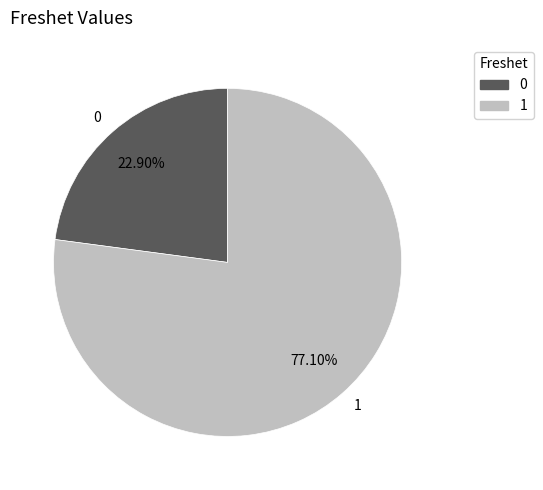

Combined, do 0 and 1 account for over 50%?

Yes